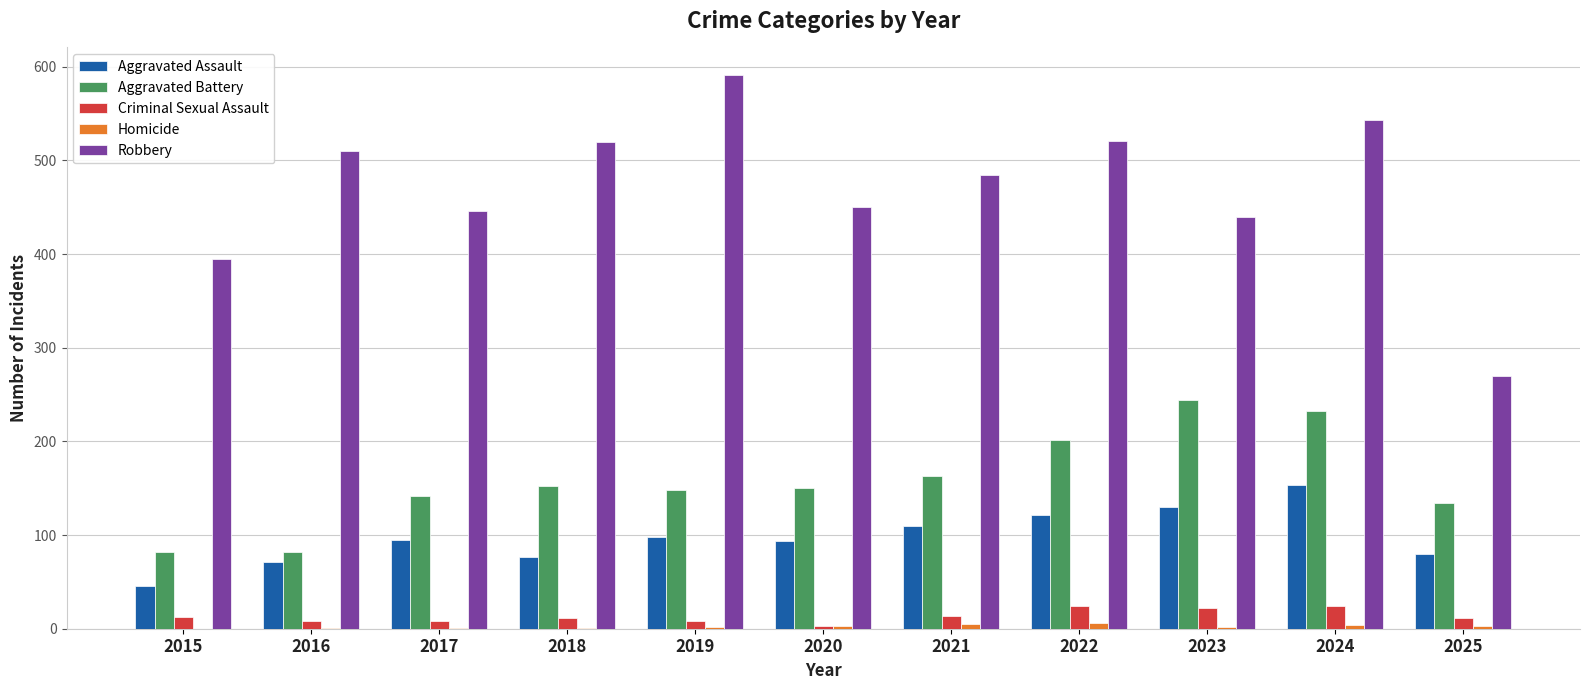

Is it true that Robbery equals 172 at 2024?

False